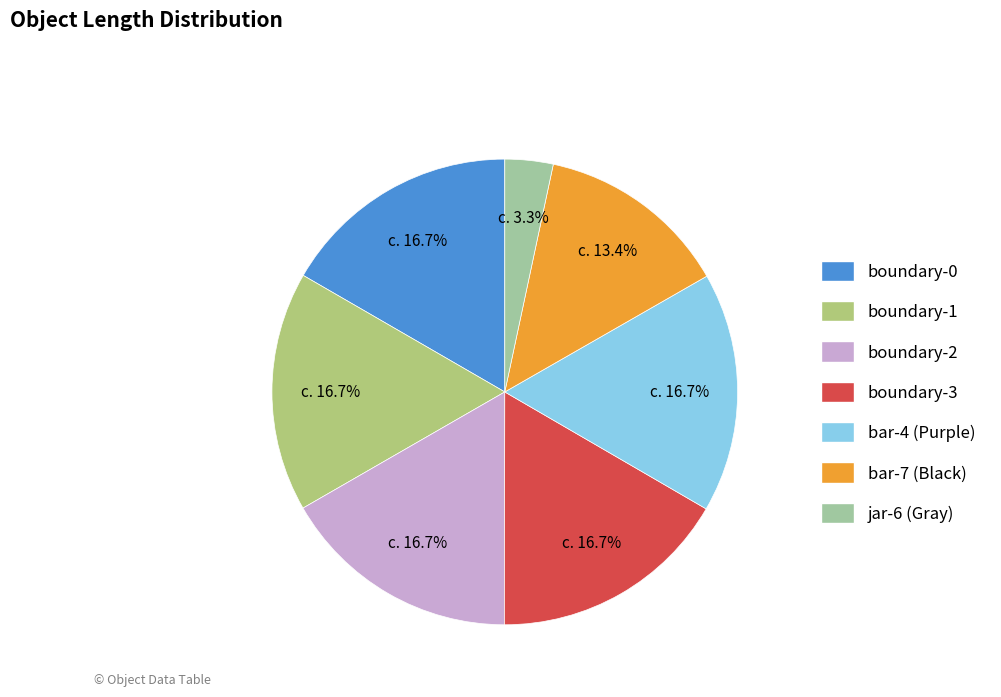

To the nearest percent, what portion does jar-6 (Gray) represent?

3%